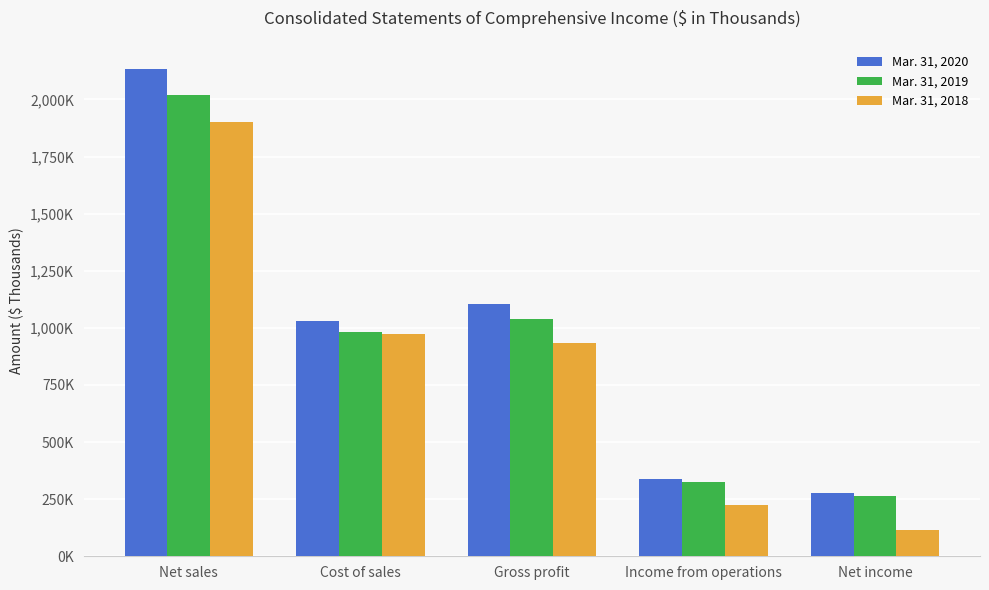

What is the label of the 5th bar from the left?

Net income